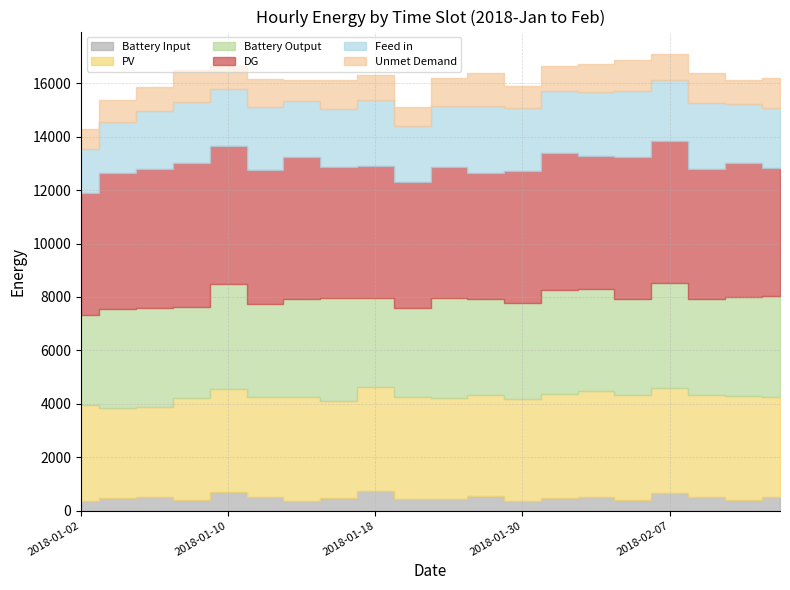

What is the label of the 7th point from the left?

2018-01-16